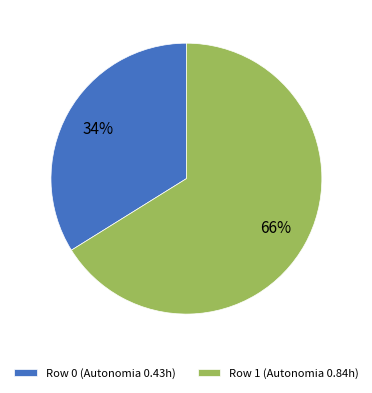

Is there a majority slice in this chart?

Yes